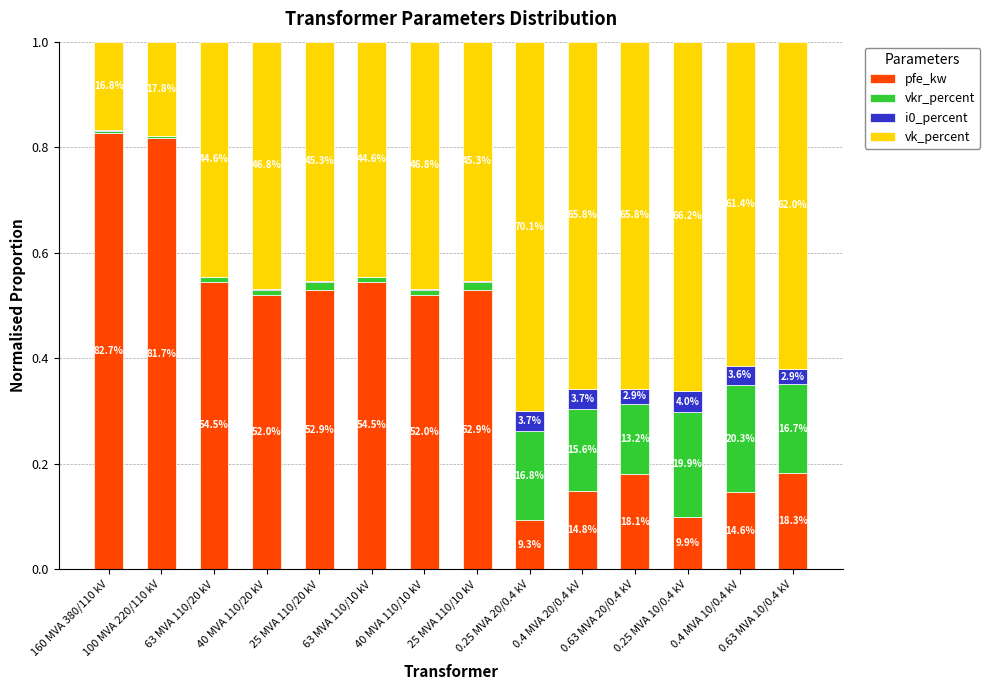

Rank the series by their maximum value, from lowest to highest.

i0_percent, vkr_percent, vk_percent, pfe_kw